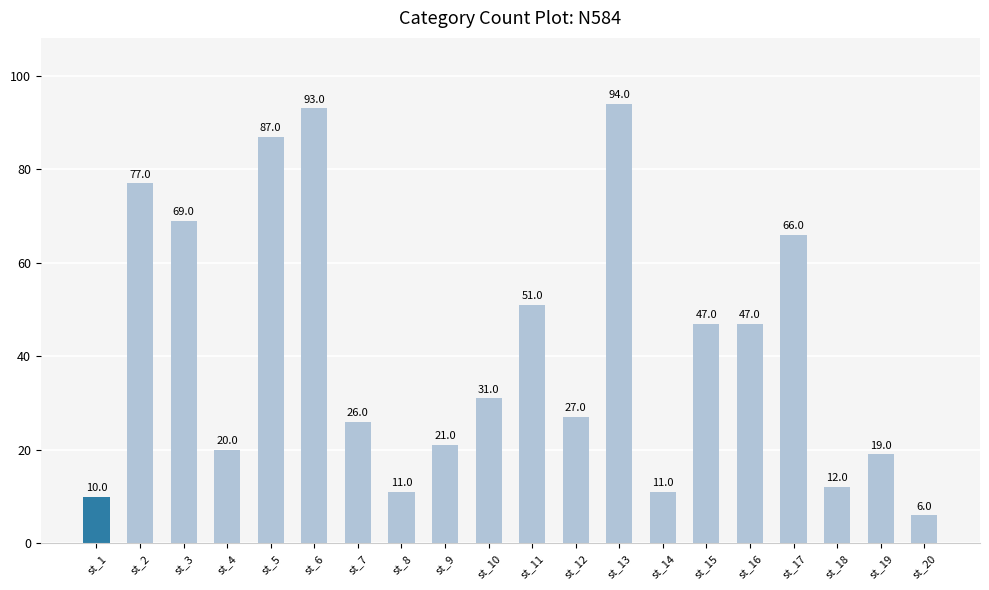

Reading left to right, extract all data points from this chart.

10	77	69	20	87	93	26	11	21	31	51	27	94	11	47	47	66	12	19	6